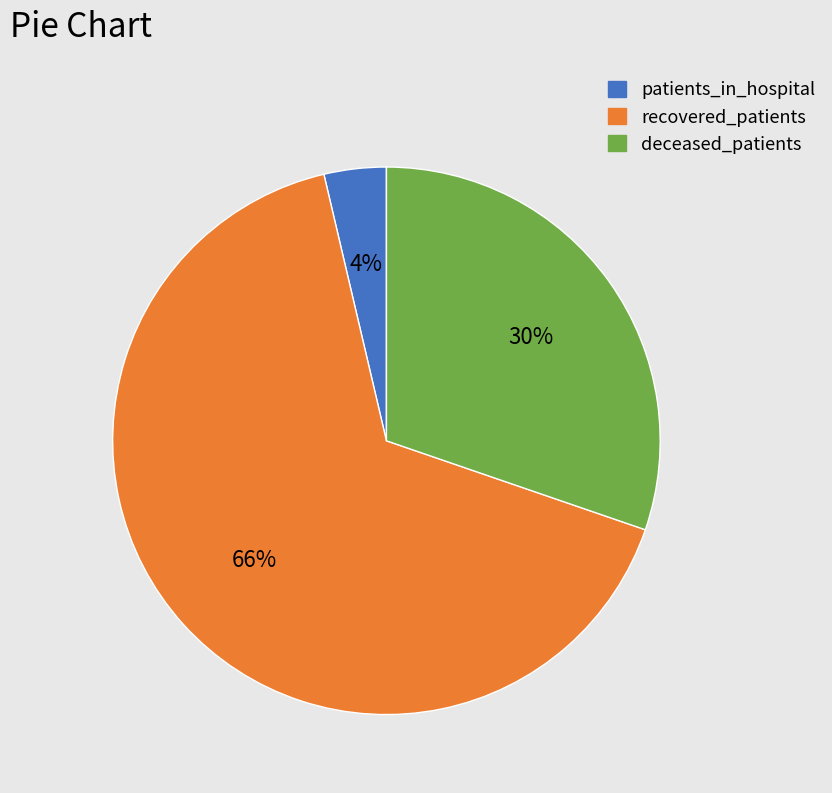

To the nearest percent, what is the difference between the largest and smallest slice percentages?

62%